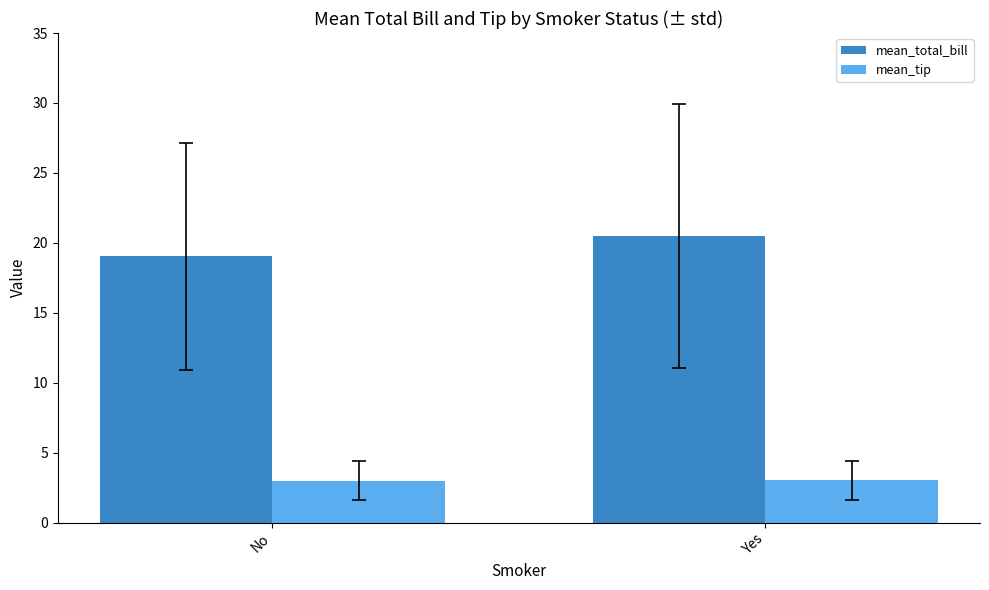

What is the label of the 2nd bar from the left?

Yes